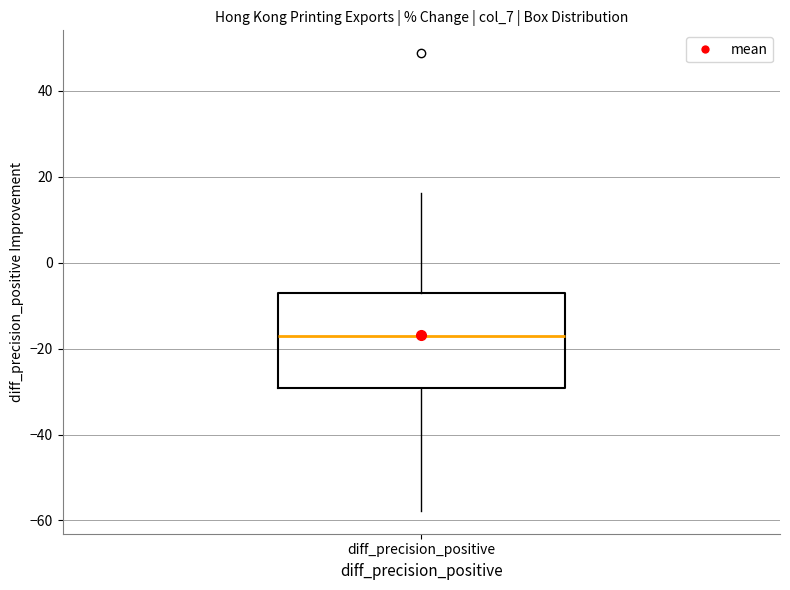

Transcribe this box plot: give where the median line is, the range the box spans, and where the two whiskers end, as read against the y-axis. The values are not printed on the chart, so give them approximately, as read against the axis.

median -18, box -30 to -8, whiskers -58 to 16